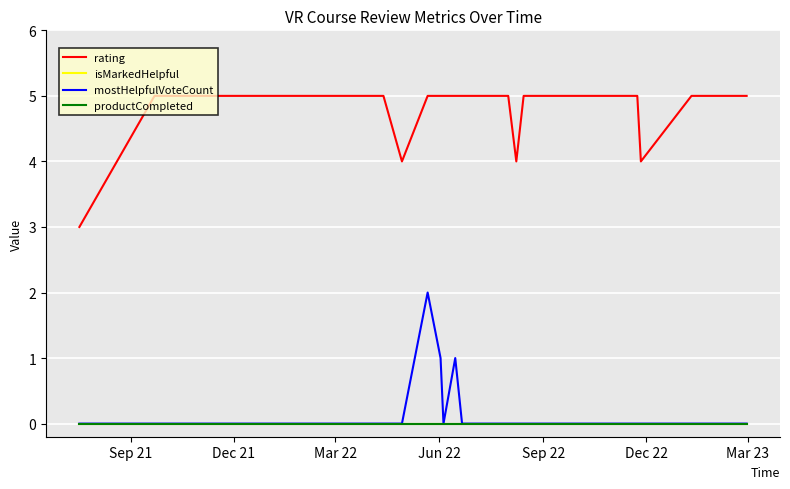

Is this an area chart (filled region under the line)?

No